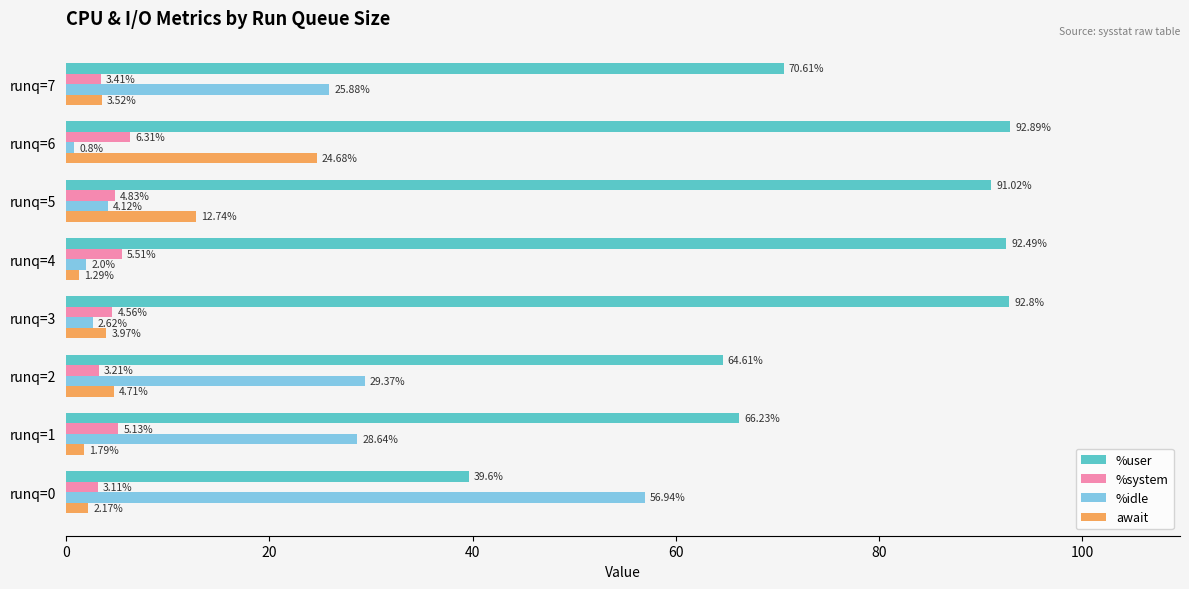

What is the difference between the highest and lowest values at runq=1?

64.4